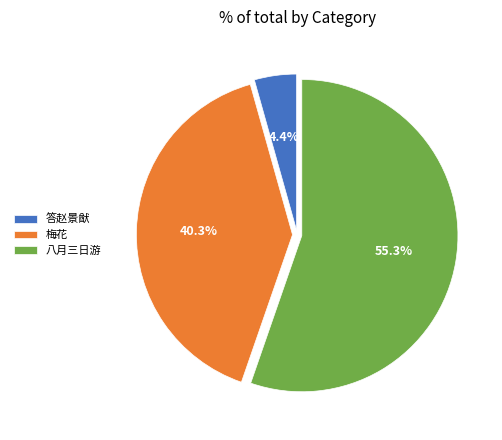

Which slice is the largest?

八月三日游